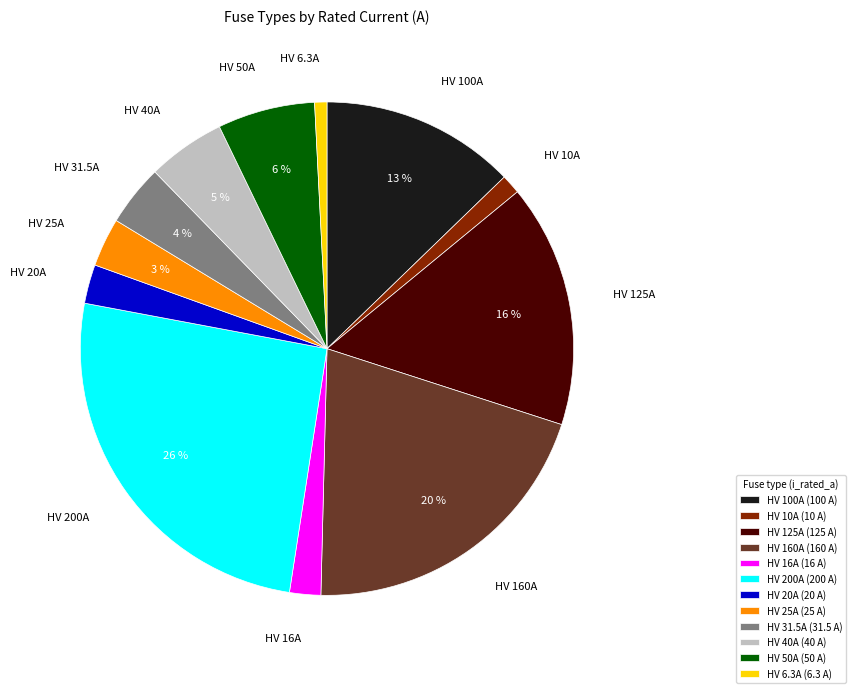

To the nearest percent, what is the combined percentage of HV 25A and HV 125A?

19%